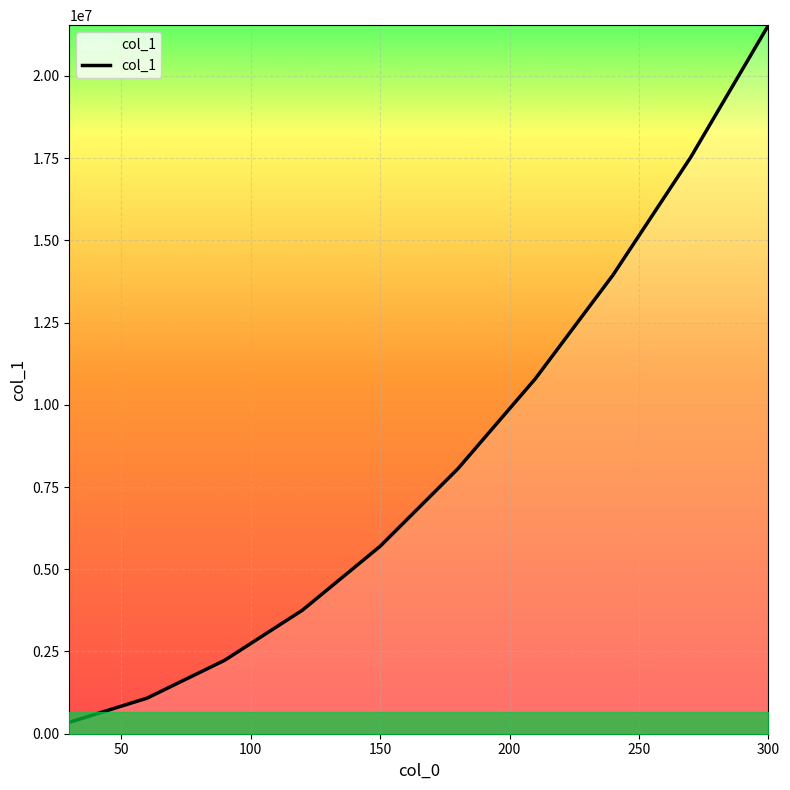

What is the difference between the maximum and minimum values?

21193393.1